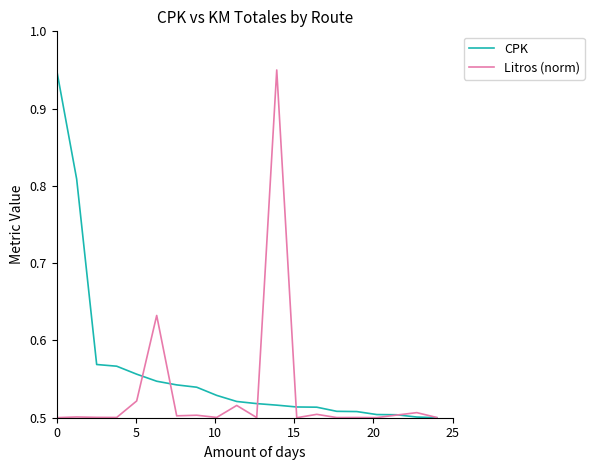

Rank the series by their average value, from highest to lowest.

CPK, Litros (norm)